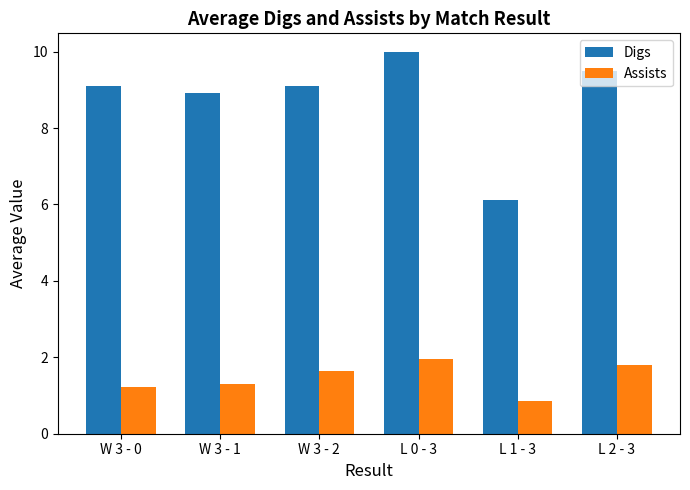

How many data points in Digs are less than 9?

2